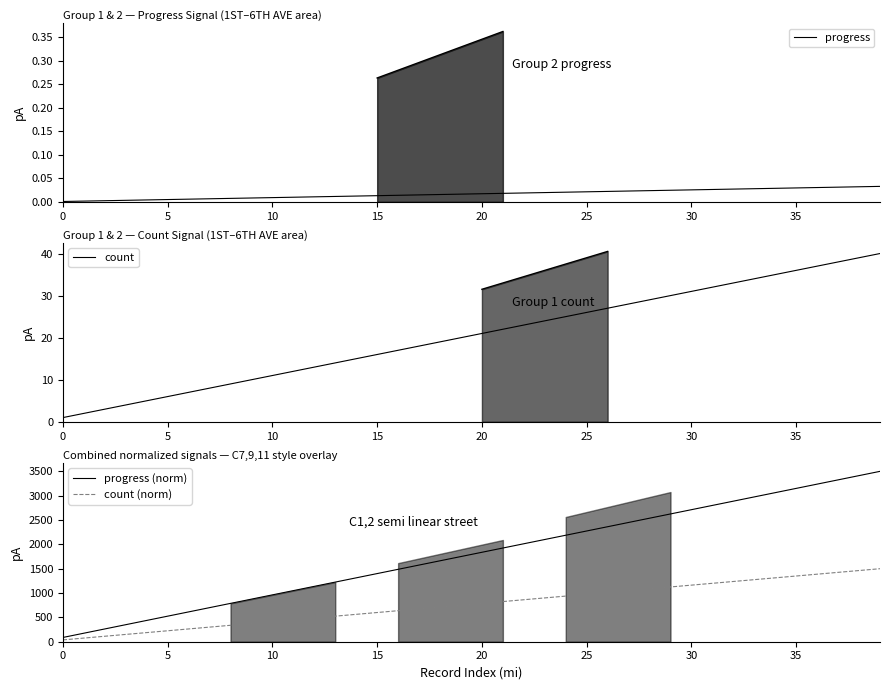

What is the value of the count (norm) point at the 6th from the left?

225.0